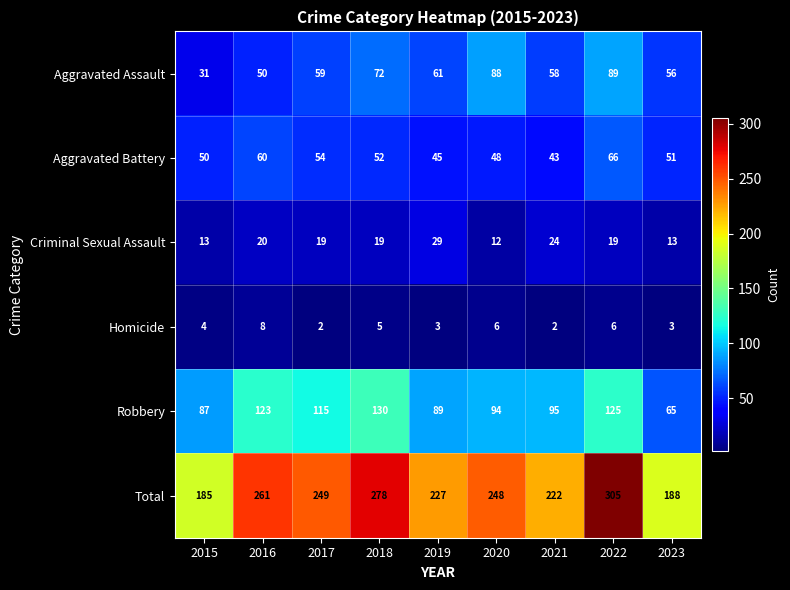

Which series changed the most between 2015 and 2023?

Aggravated Assault